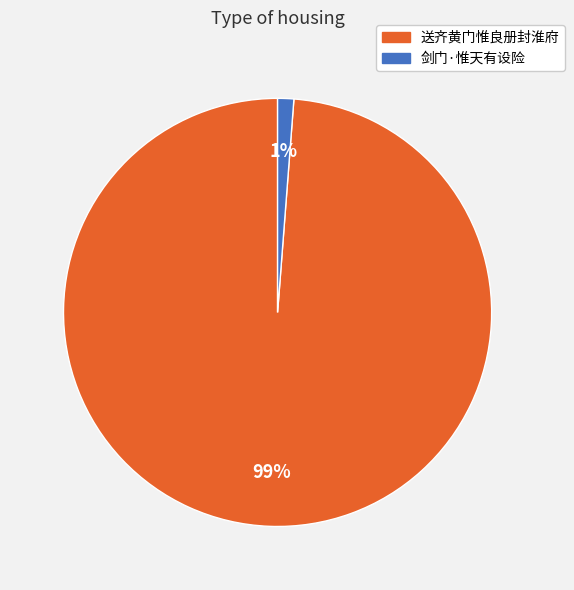

Does 送齐黄门惟良册封淮府 account for over 50% of the chart?

Yes